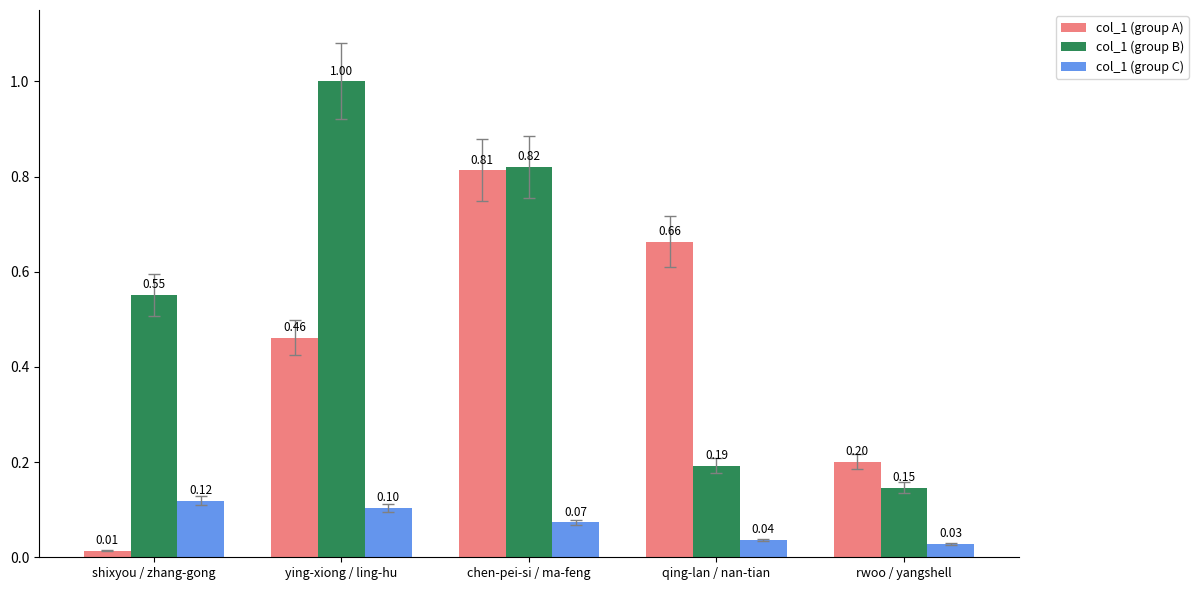

What position from the left is ying-xiong / ling-hu?

2